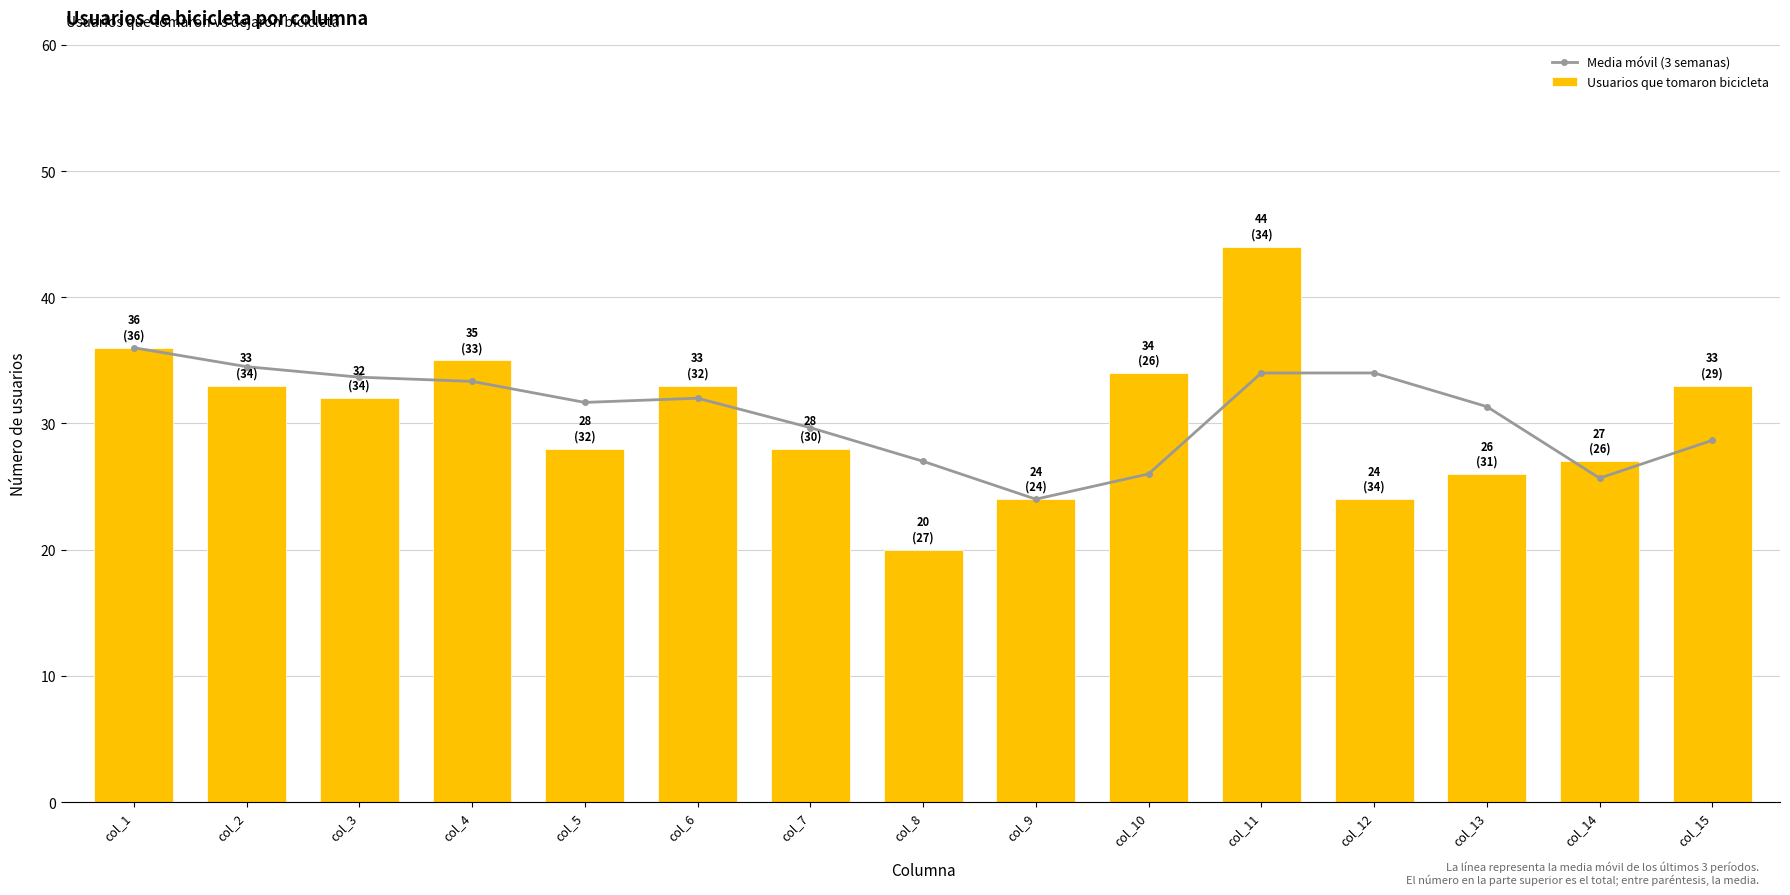

Between col_9 and col_6, which is larger?

col_6